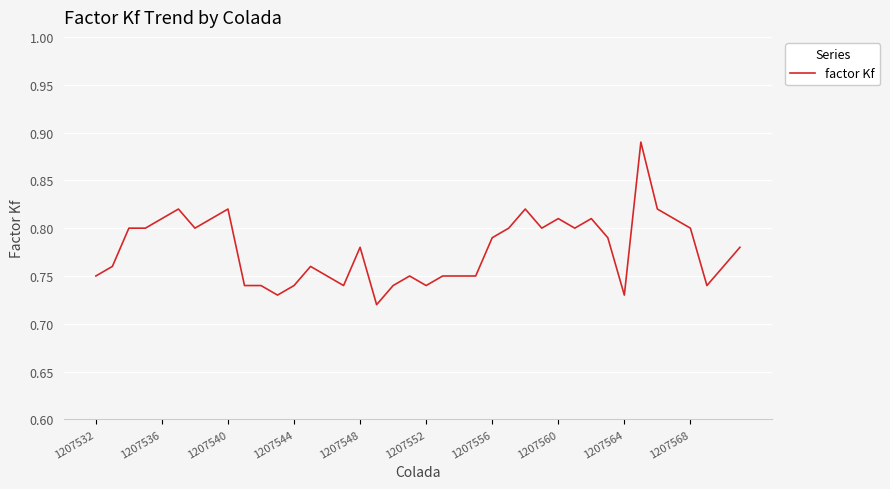

How many series are shown in this chart?

1